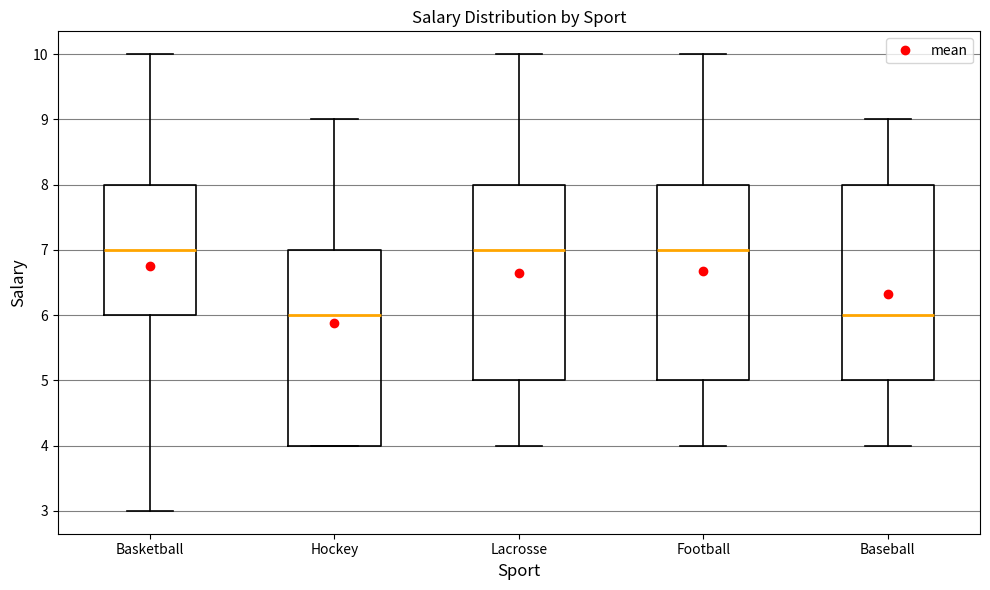

Reading left to right, transcribe this box plot: for each box, give where its median line is, the range the box spans, and where its two whiskers end, as read against the y-axis. The values are not printed on the chart, so give them approximately, as read against the axis.

Basketball: median 7, box 6 to 8, whiskers 3 to 10
Hockey: median 6, box 4 to 7, whiskers 4 to 9
Lacrosse: median 7, box 5 to 8, whiskers 4 to 10
Football: median 7, box 5 to 8, whiskers 4 to 10
Baseball: median 6, box 5 to 8, whiskers 4 to 9